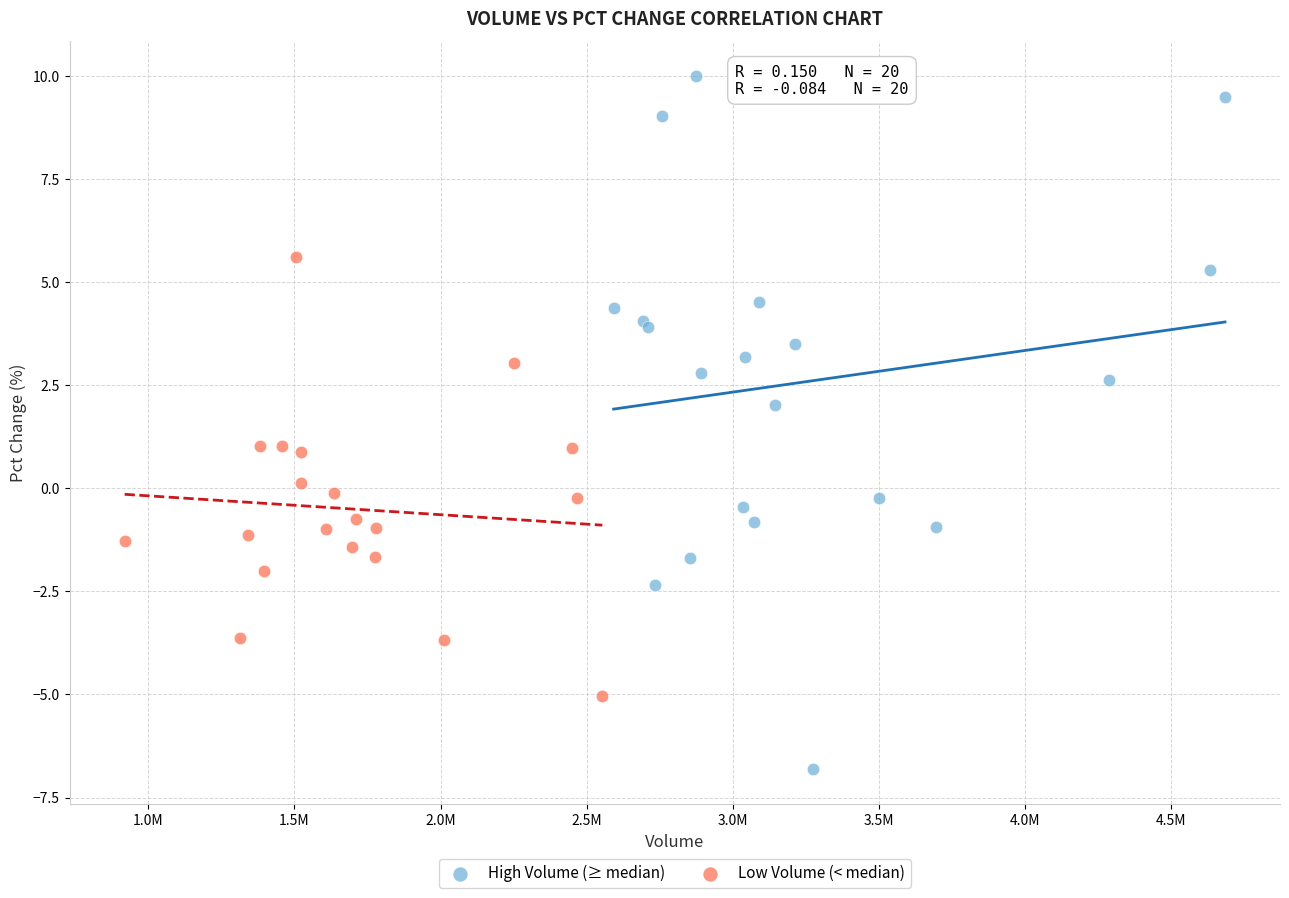

Which series reaches the minimum Y coordinate?

High Volume (≥ median)